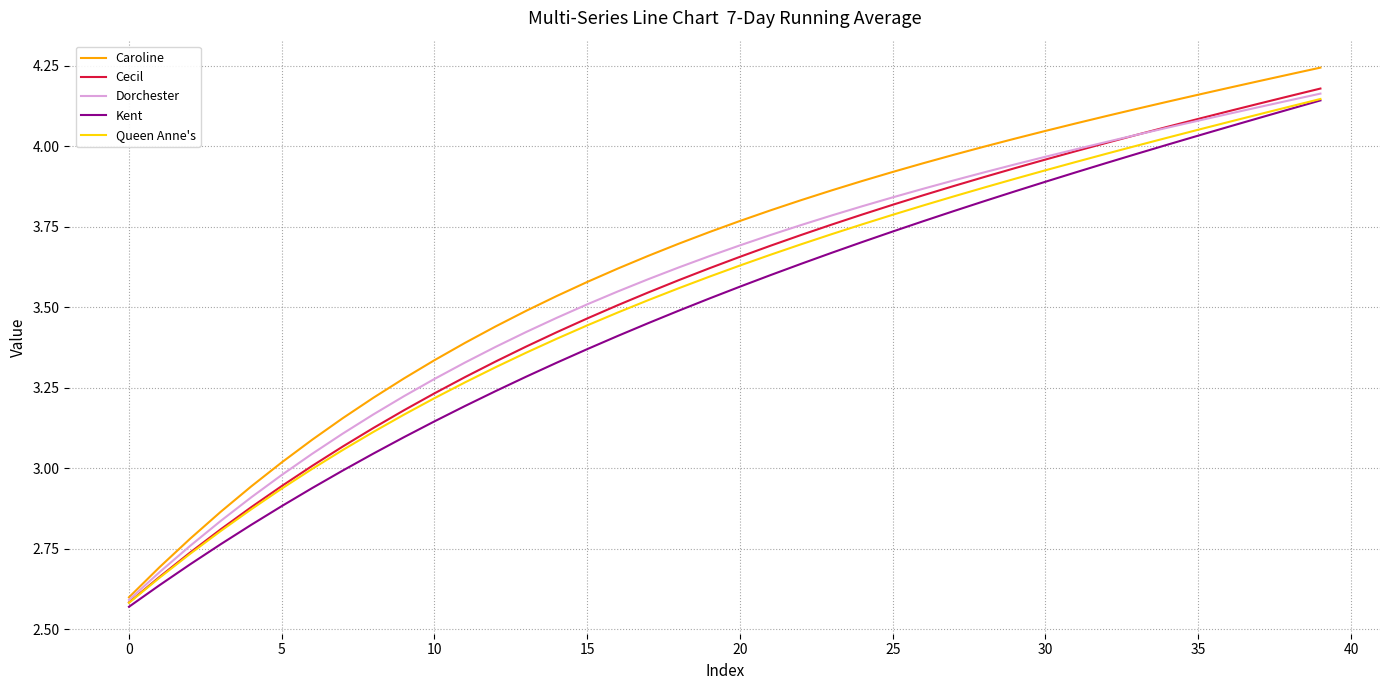

True or false: Dorchester and Kent intersect in this chart.

False